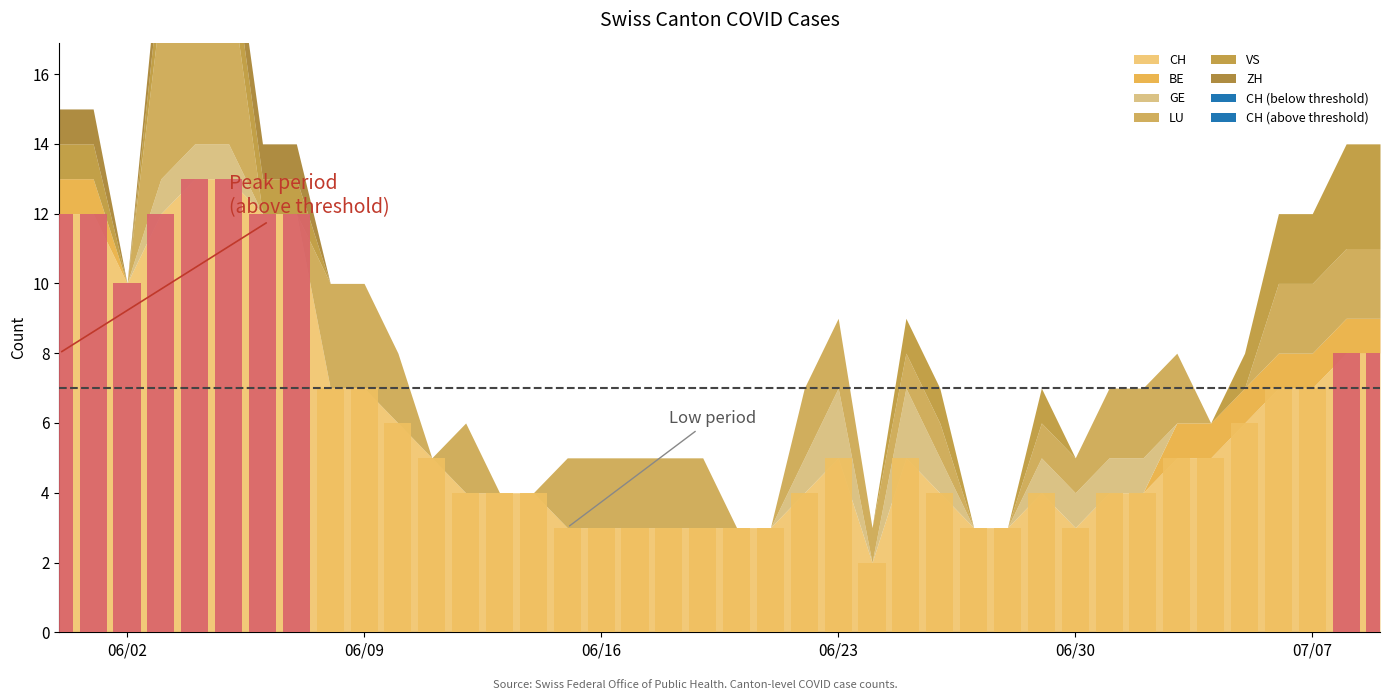

True or false: GE has a value of 0 at 2020-06-19.

True